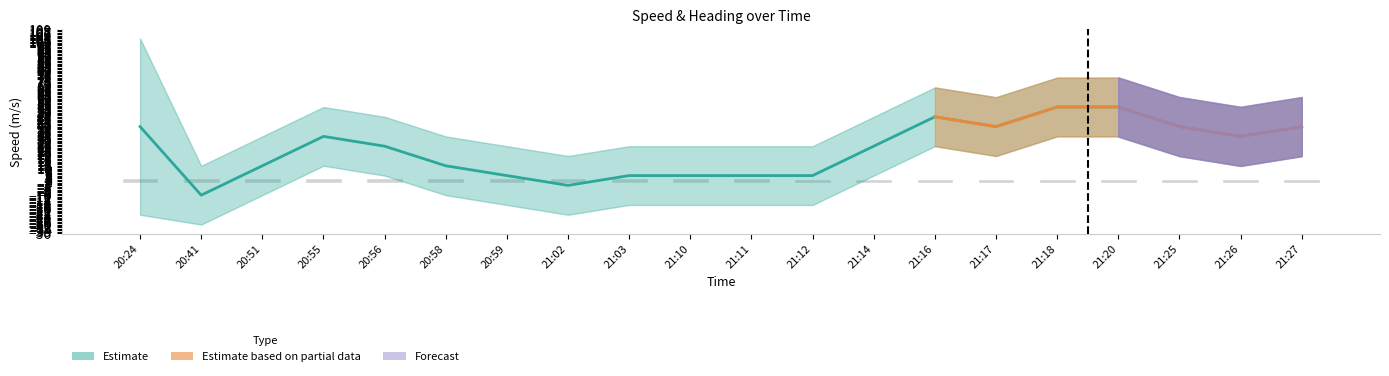

What is the difference between the maximum and minimum values?

0.8